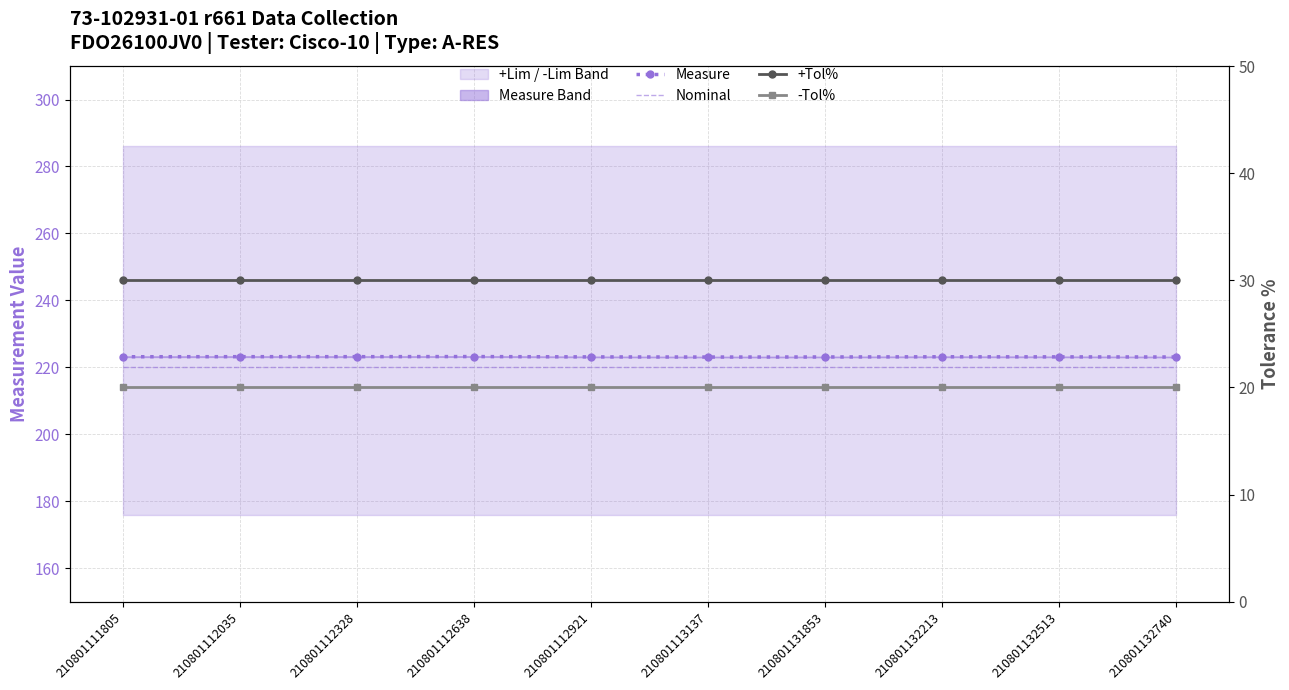

Reading left to right, transcribe all the data shown in this chart.

Measure: 223.2	223.2	223.2	223.2	223.1	223.1	223.1	223.2	223.1	223.1
Nominal: 220.0	220.0	220.0	220.0	220.0	220.0	220.0	220.0	220.0	220.0
+Tol%: 30.0	30.0	30.0	30.0	30.0	30.0	30.0	30.0	30.0	30.0
-Tol%: 20.0	20.0	20.0	20.0	20.0	20.0	20.0	20.0	20.0	20.0